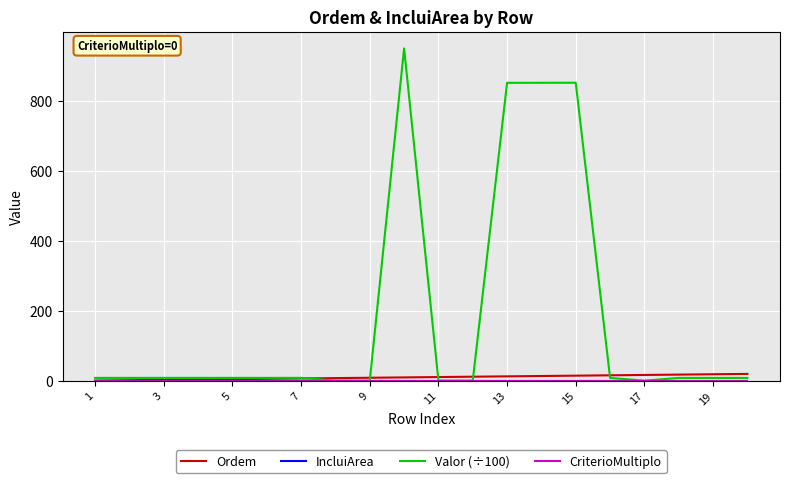

Which series has the largest total across all categories?

Valor (÷100)